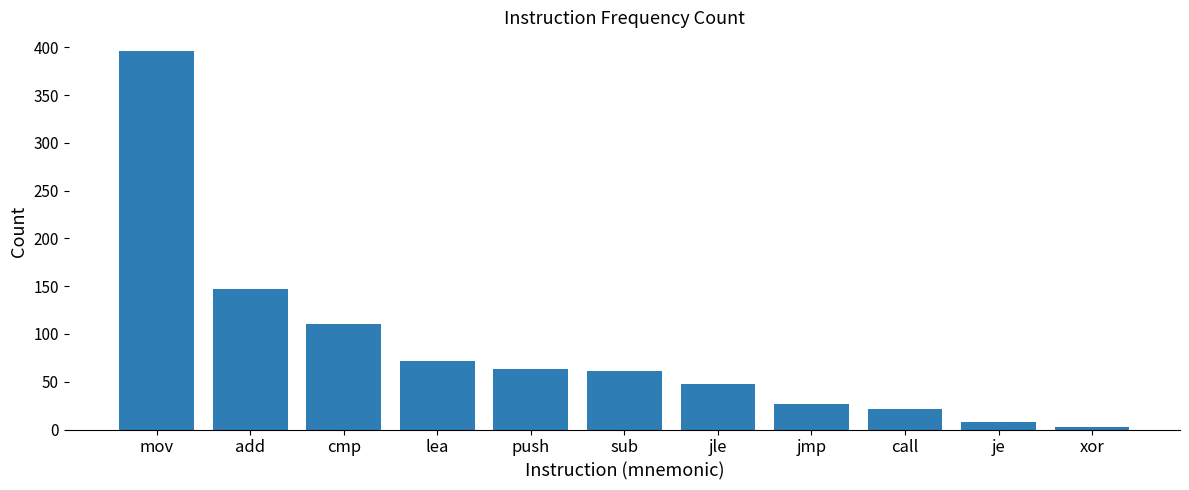

At which label does the data first exceed 61?

mov